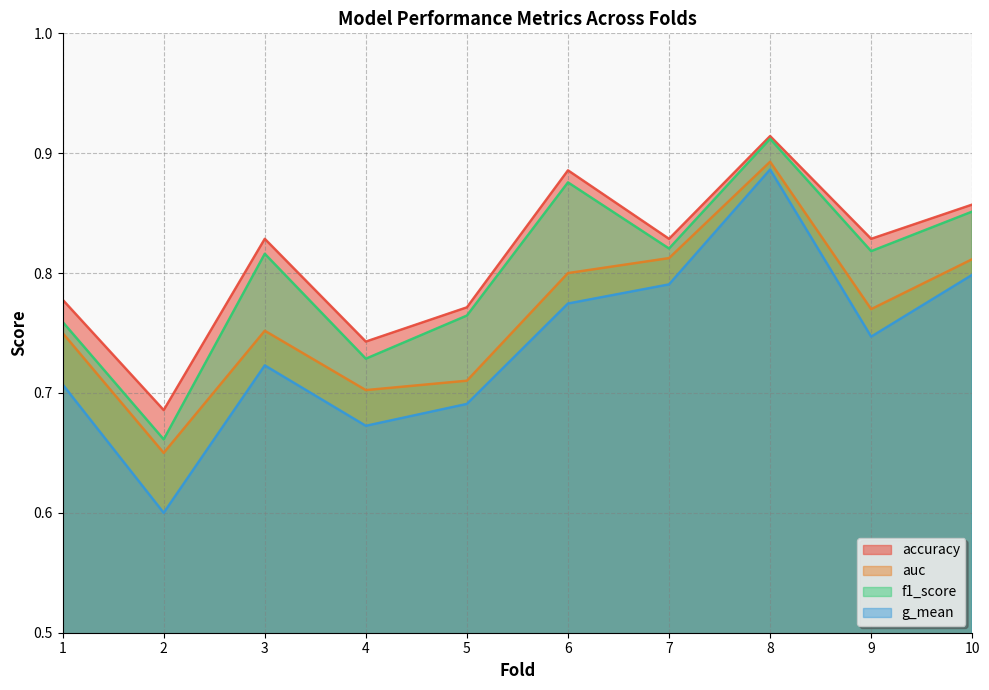

What is the sum of the f1_score values at 10 and 3?

1.7